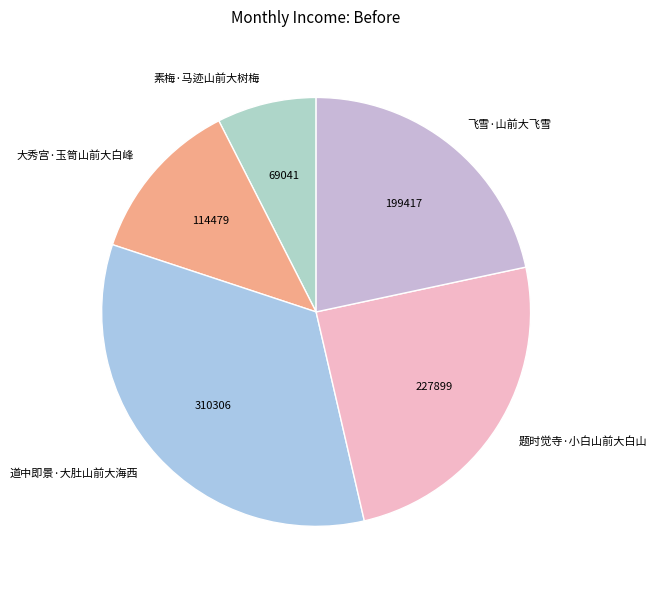

Is it true that 道中即景·大肚山前大海西 is 25% of the pie?

False